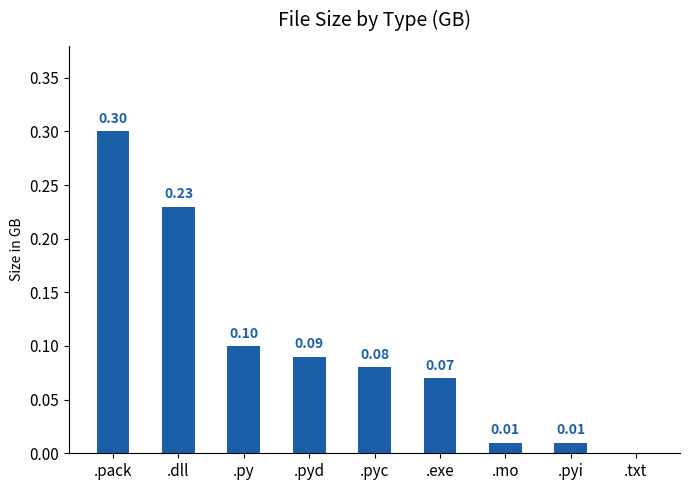

What is the change in value from .py to .txt?

-0.1